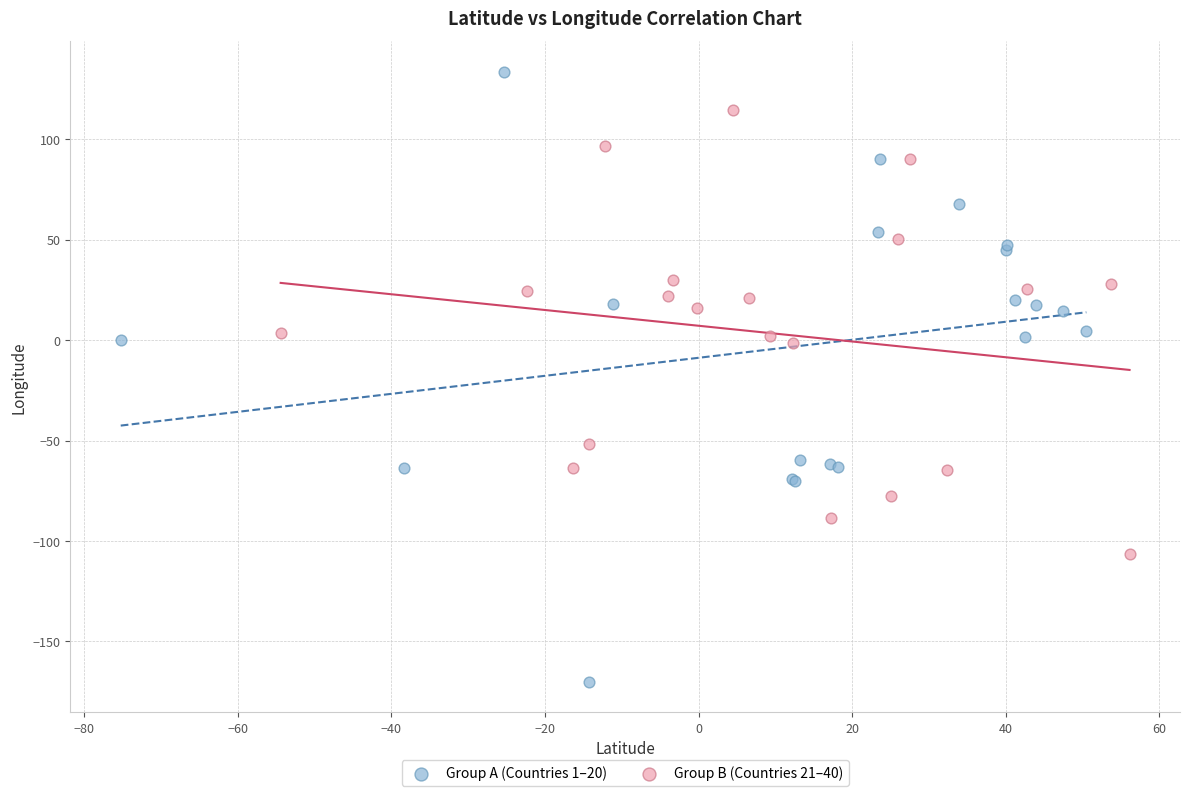

Which series has the largest Y range (max minus min)?

Group A (Countries 1–20)